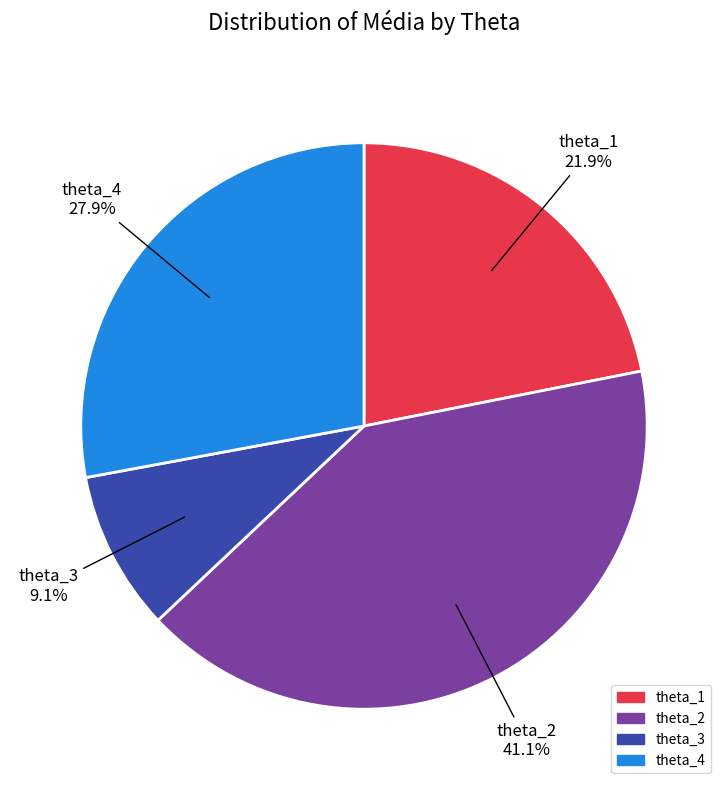

How many segments does this pie chart have?

4